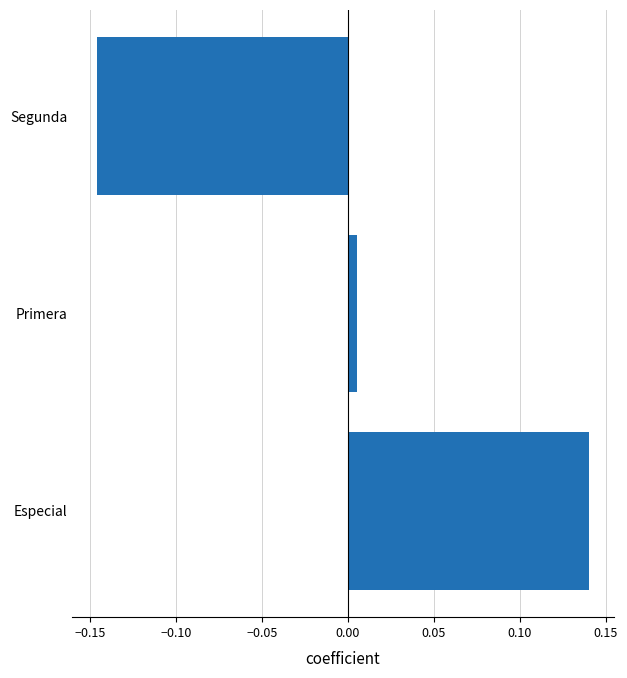

At which label is the value closest to 0?

Primera